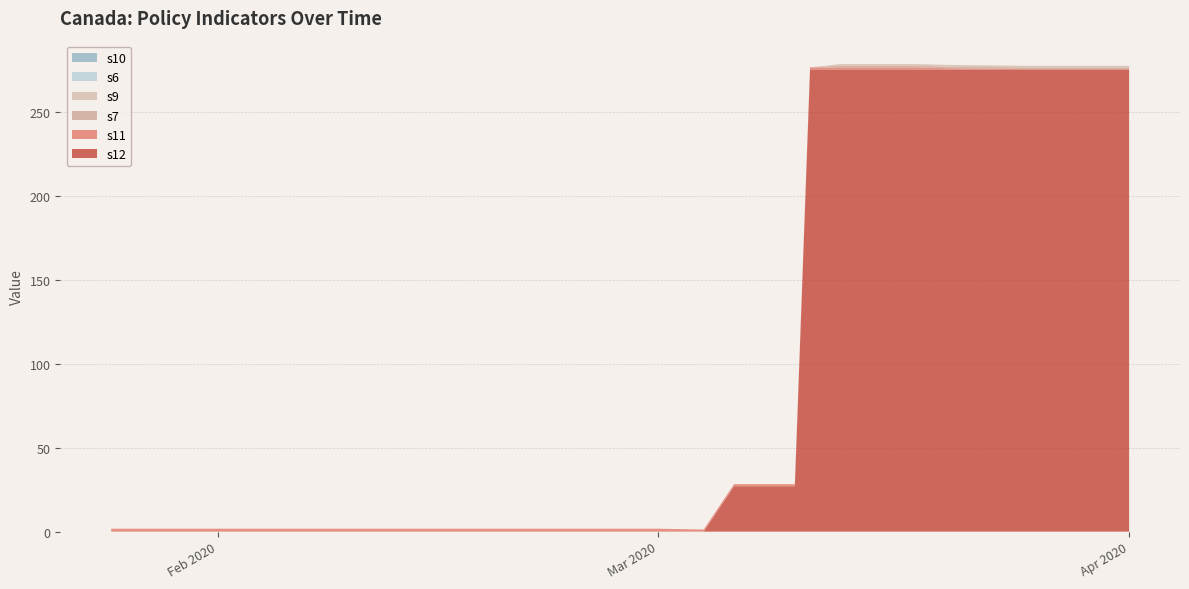

Reading left to right, extract all data points from this chart.

s11: 1.8	1.8	1.8	1.8	1.2	1.2	1.2	1.2	1.2	1.2	1.2	1.2	0.8	0.2	0.2
s12: 0.0	0.0	0.0	0.0	0.0	27.0	27.0	275.0	275.0	275.0	275.0	275.0	275.0	275.0	275.0
s7: 0.0	0.0	0.0	0.0	0.0	0.0	0.0	0.0	1.0	1.0	1.0	1.0	1.0	1.0	1.0
s10: 0.0	0.0	0.0	0.0	0.0	0.0	0.0	0.0	0.0	0.0	0.0	0.0	0.0	0.0	0.0
s6: 0.0	0.0	0.0	0.0	0.0	0.0	0.0	0.0	0.0	0.0	0.0	0.0	0.0	0.0	0.0
s9: 0.0	0.0	0.0	0.0	0.0	0.0	0.0	0.0	1.0	1.0	1.0	1.0	1.0	1.0	1.0